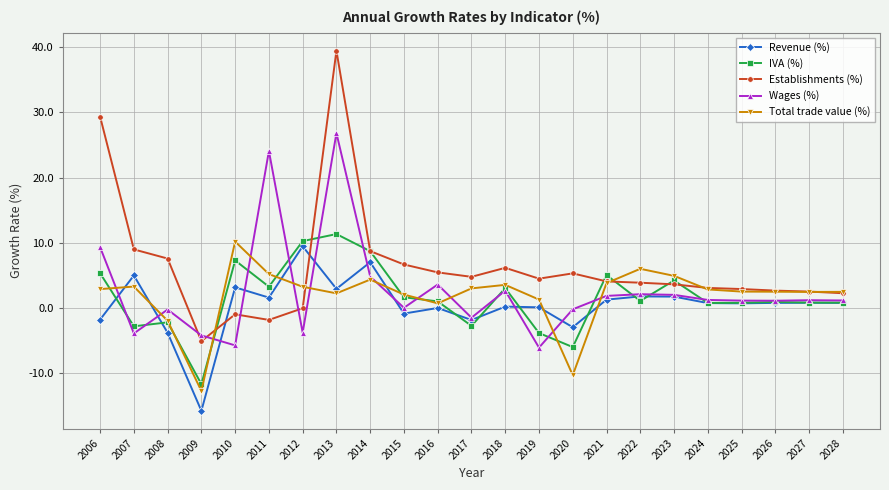

Between which two adjacent categories do IVA (%) and Revenue (%) first intersect?

2006 and 2007